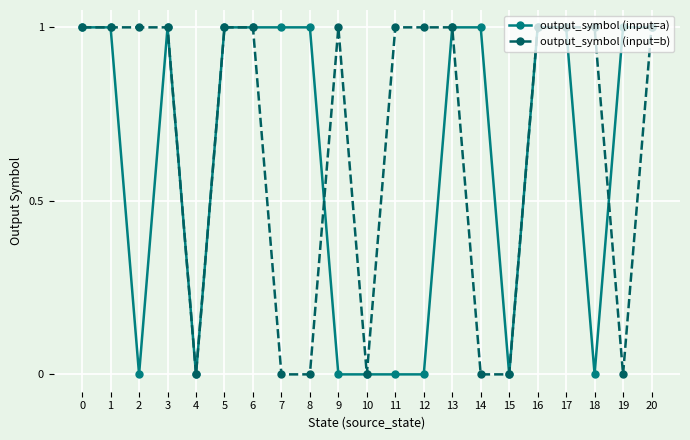

What is the sum of all output_symbol (input=b) values?

14